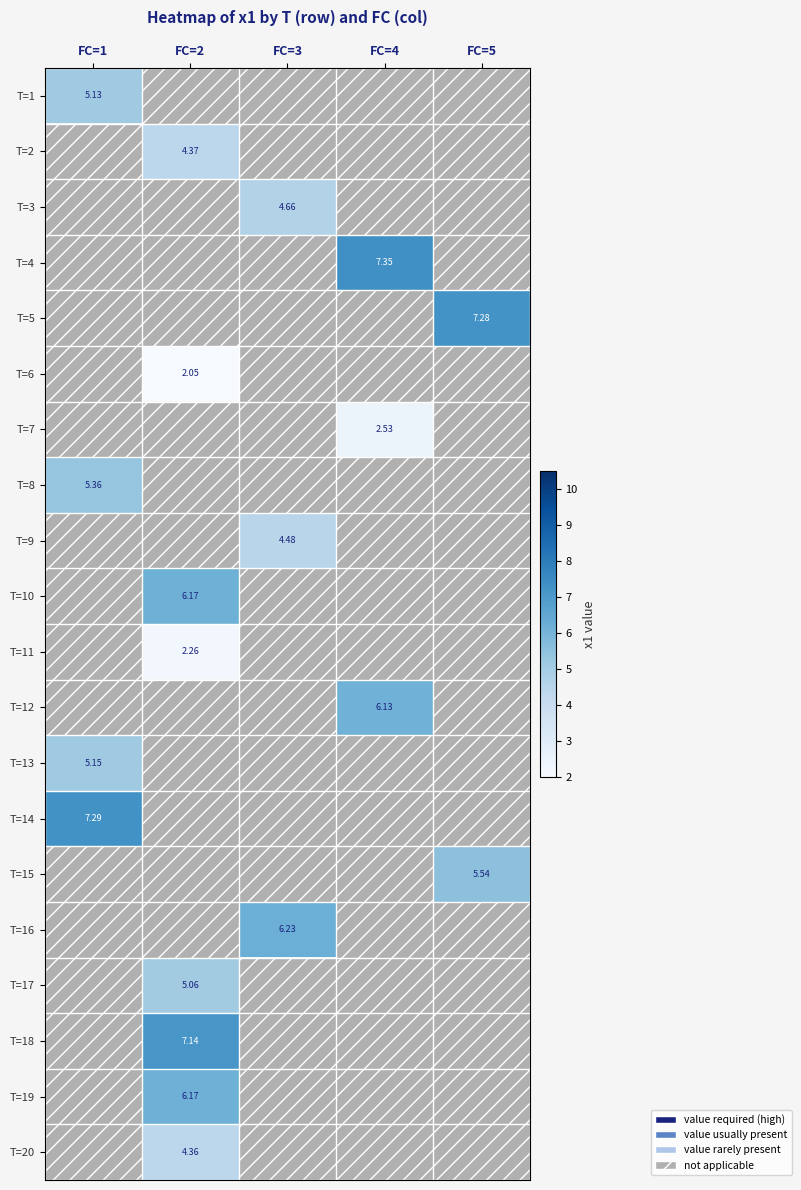

At how many categories does at least one series exceed 5?

5